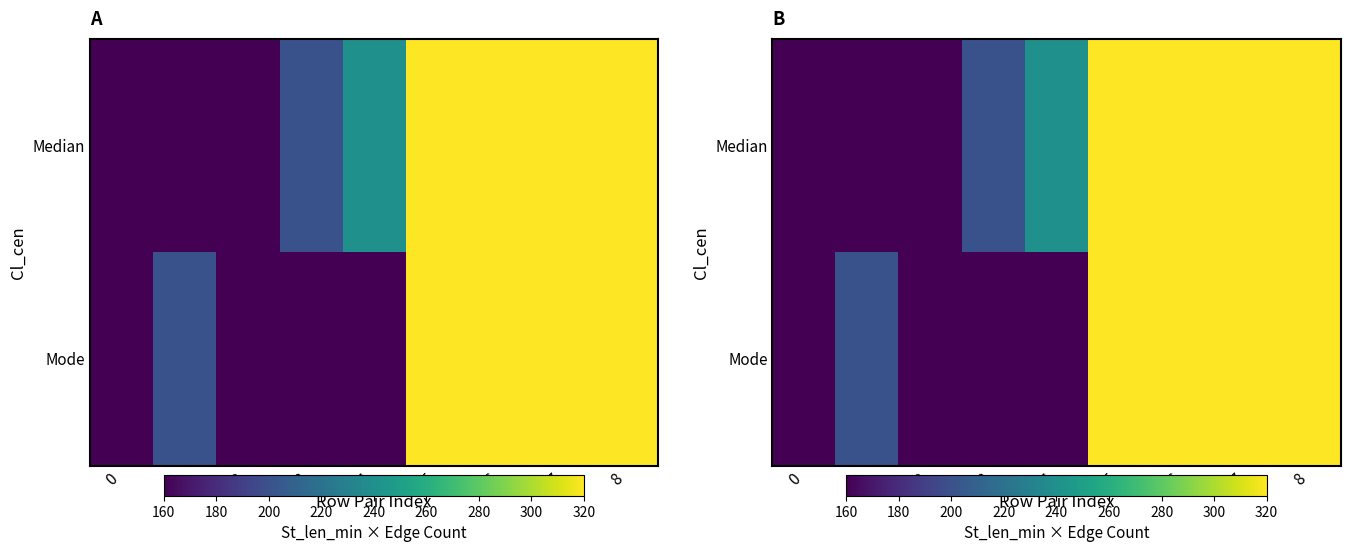

What is the sum of all row_1 values?

2120